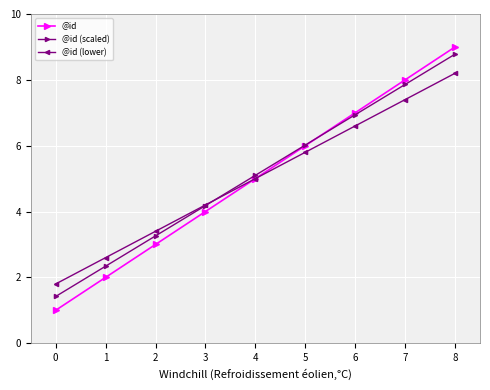

Where is @id (scaled) nearest to the value 5?

4